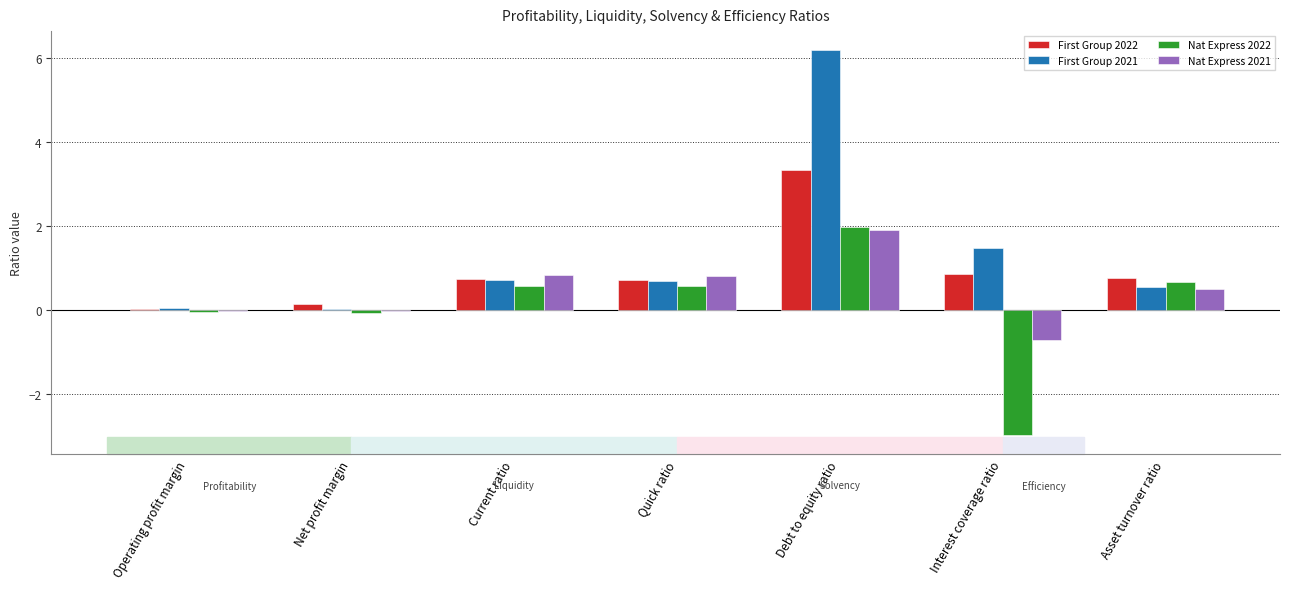

Between Current ratio and Interest coverage ratio, which series saw the biggest shift?

Nat Express 2022